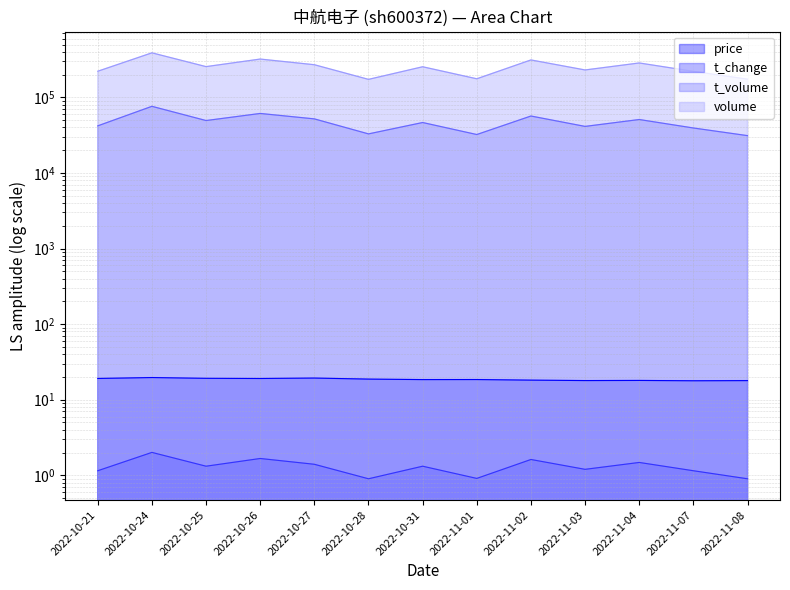

Where is price nearest to the value 18?

2022-11-04